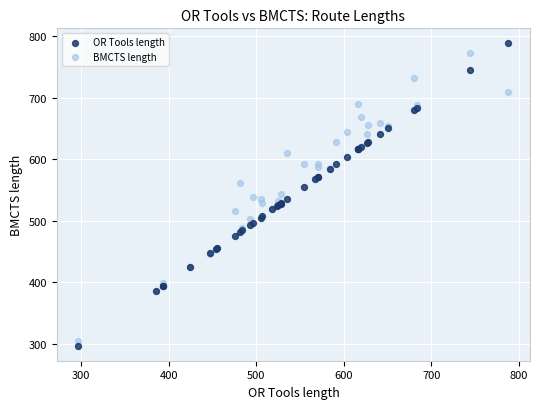

Which series has the largest Y range (max minus min)?

OR Tools length